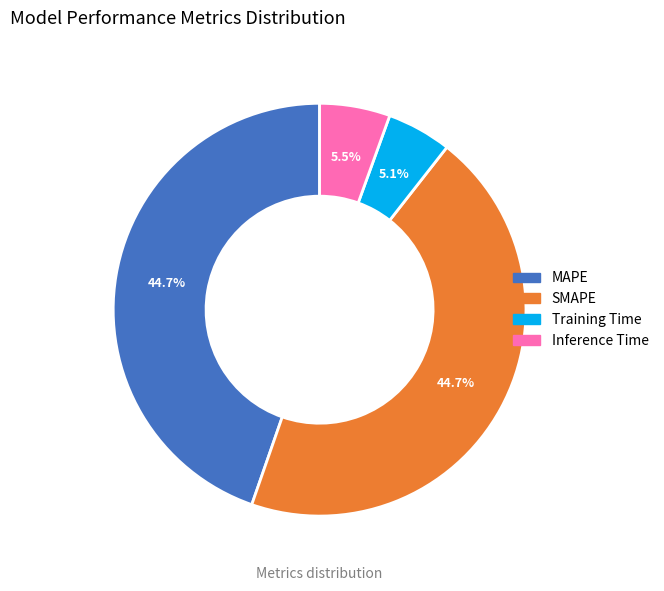

To the nearest percent, what percentage of the pie is Training Time?

5%